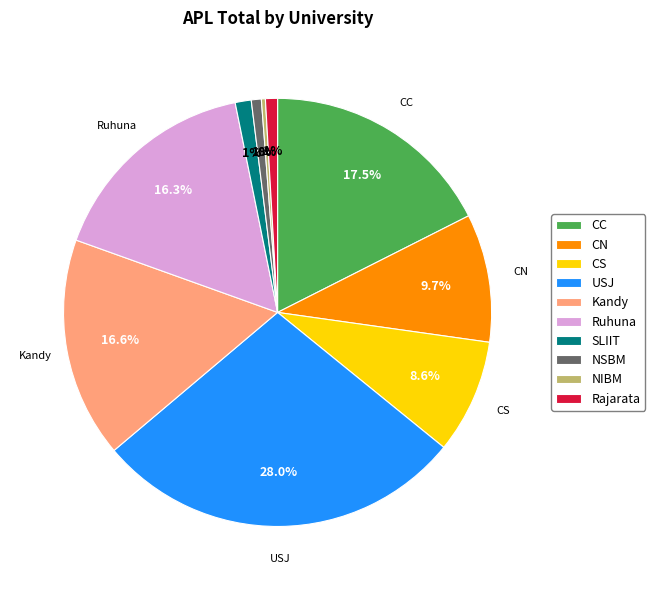

Does any single category account for the majority?

No